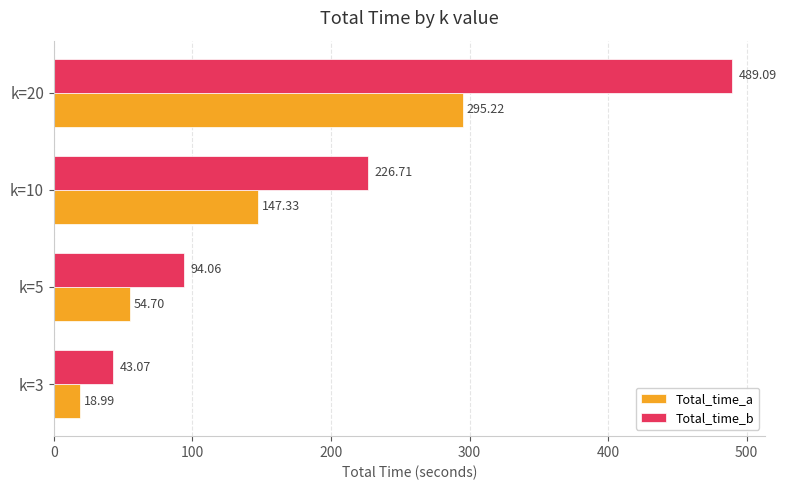

What is the average value of the Total_time_b series?

213.2